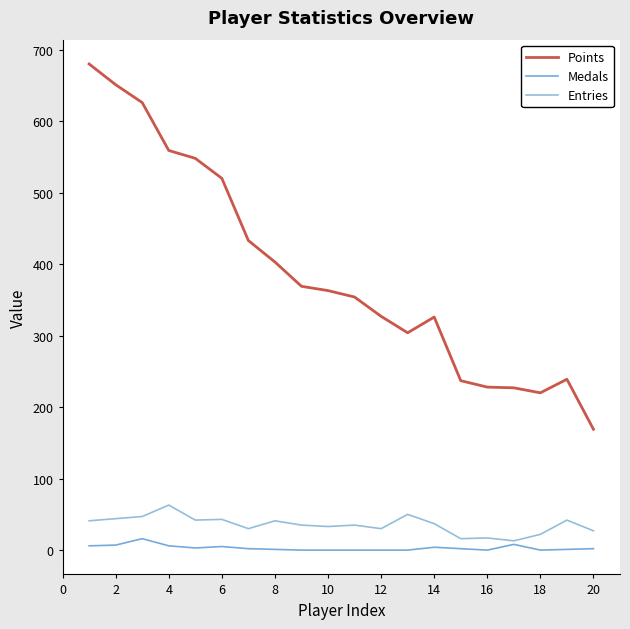

Which series has the largest range (max minus min)?

Points